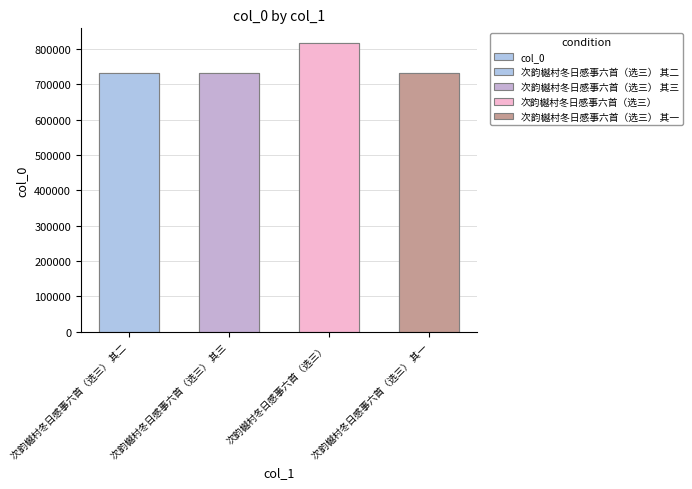

Reading left to right, extract all data points from this chart.

次韵樾村冬日感事六首（选三） 其二=730276	次韵樾村冬日感事六首（选三） 其三=730277	次韵樾村冬日感事六首（选三）=816970	次韵樾村冬日感事六首（选三） 其一=730275